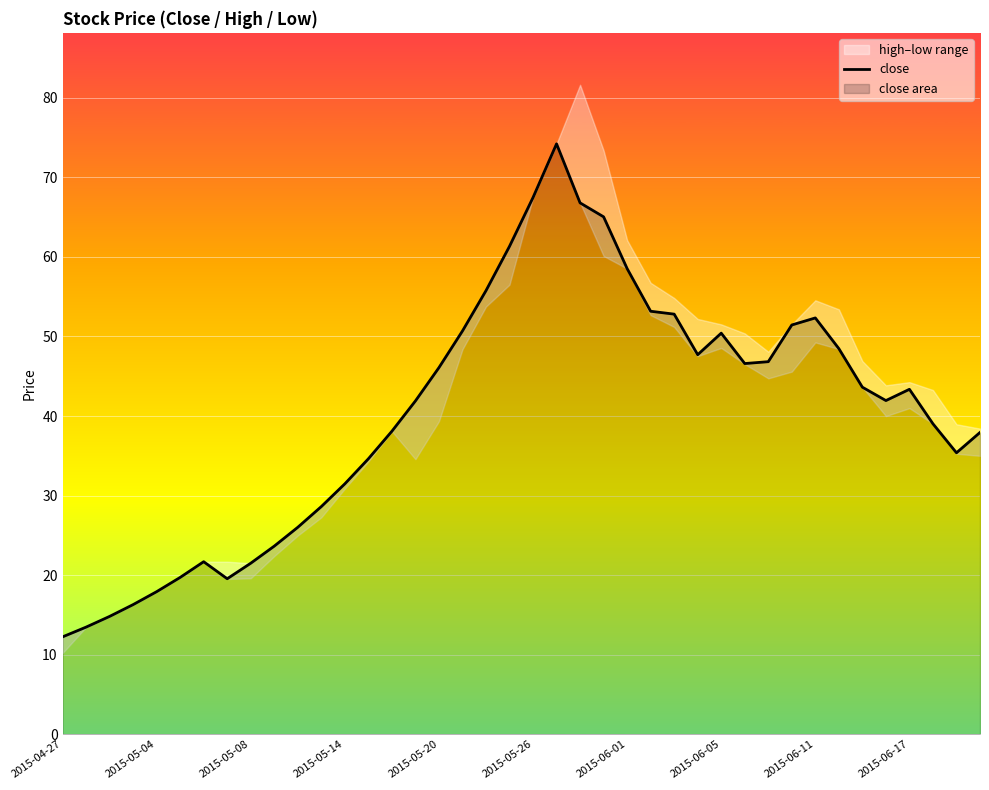

What is the difference between the second highest and minimum values?

55.2